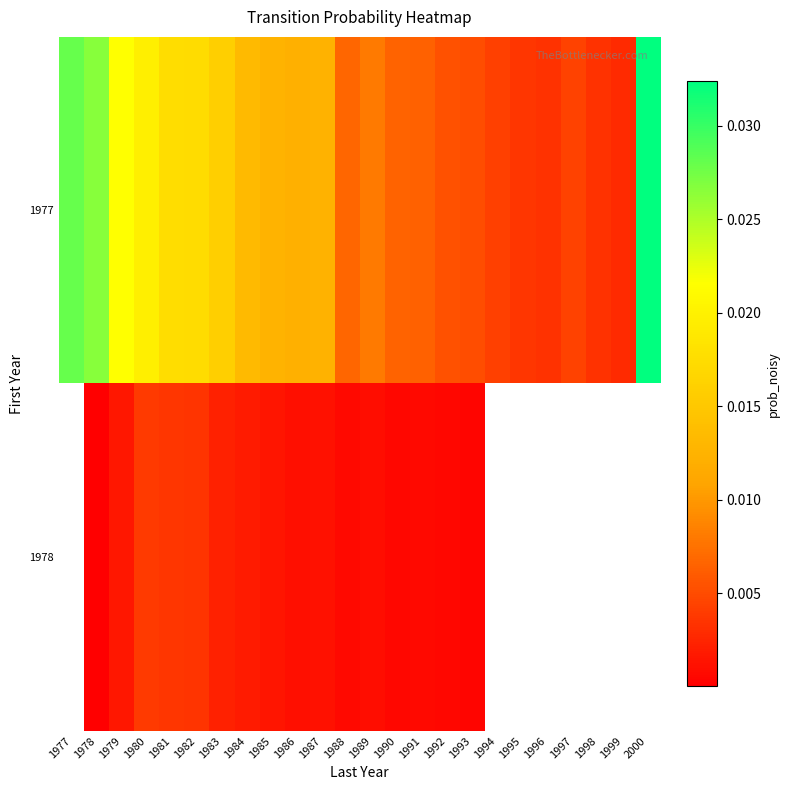

Which series has the largest total across all categories?

1977